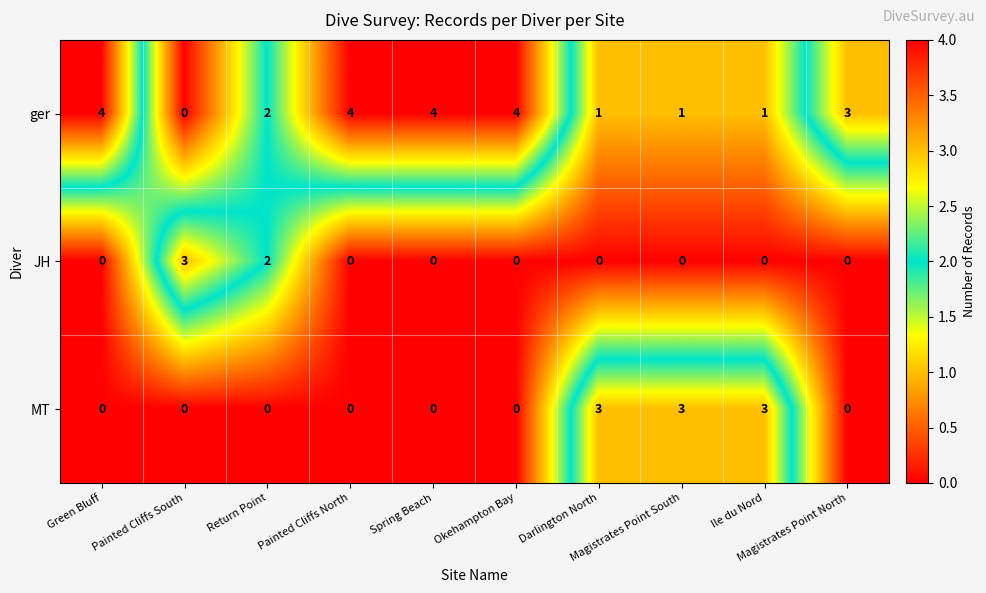

How many distinct data groups are displayed?

3